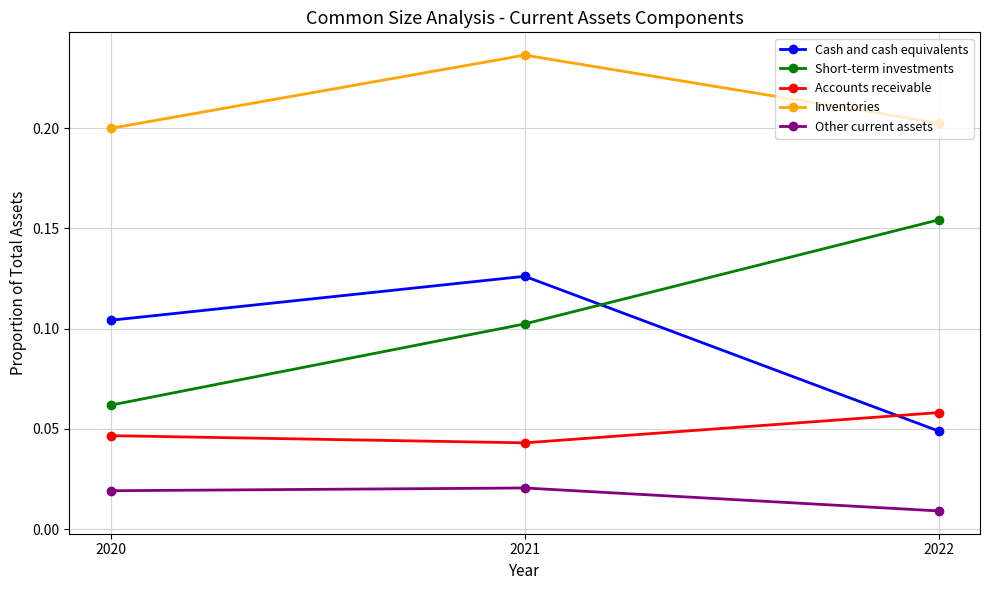

How many lines are shown in the chart?

5